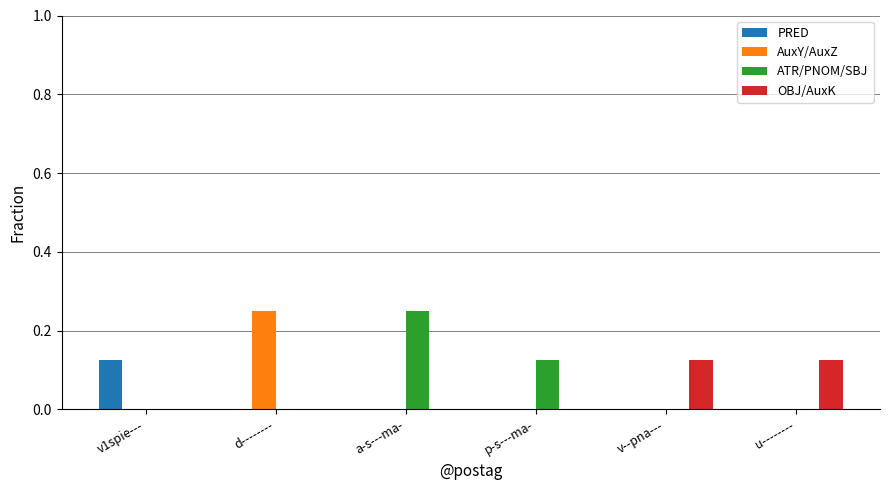

The value of PRED at u-------- is 0.0. True or false?

True